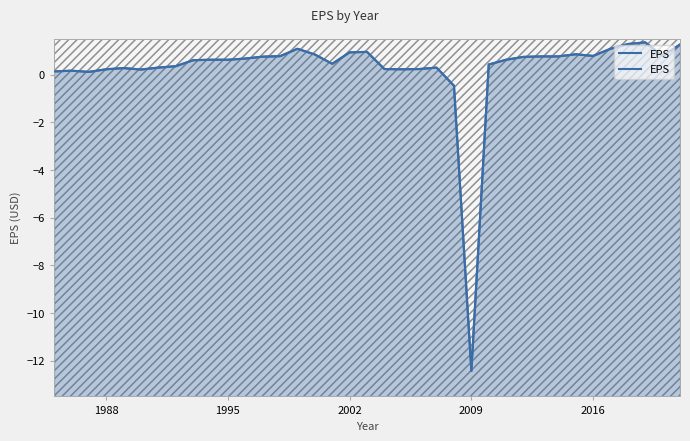

What is the sum of all values?

9.1